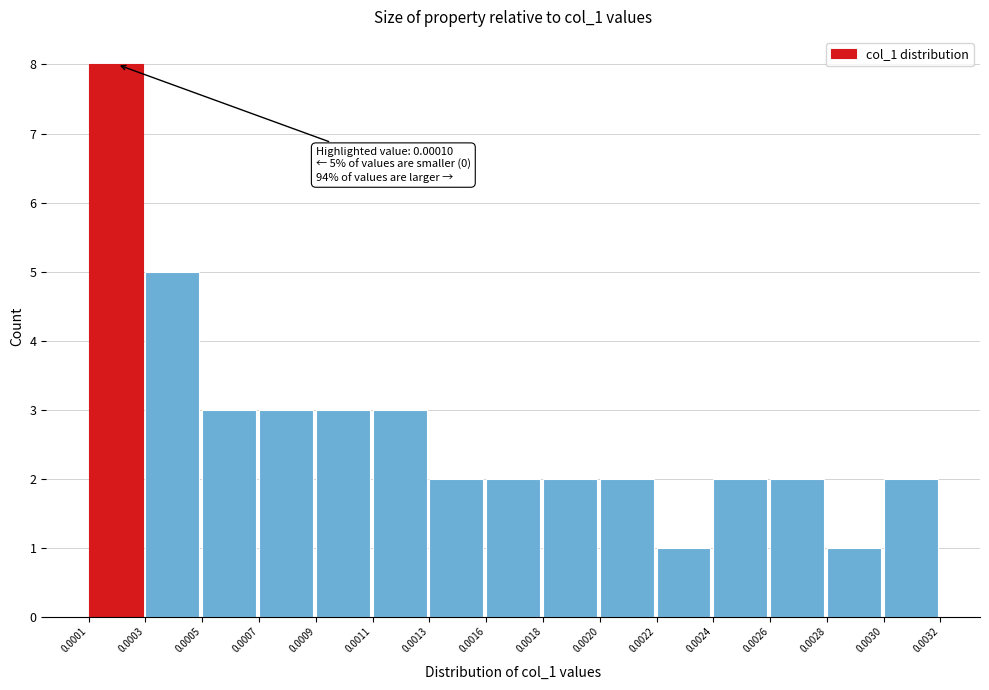

Reading left to right, list all the values displayed in this chart.

0.0001=8	0.0003=5	0.0005=3	0.0007=3	0.0009=3	0.0011=3	0.0013=2	0.0016=2	0.0018=2	0.0020=2	0.0022=1	0.0024=2	0.0026=2	0.0028=1	0.0030=2